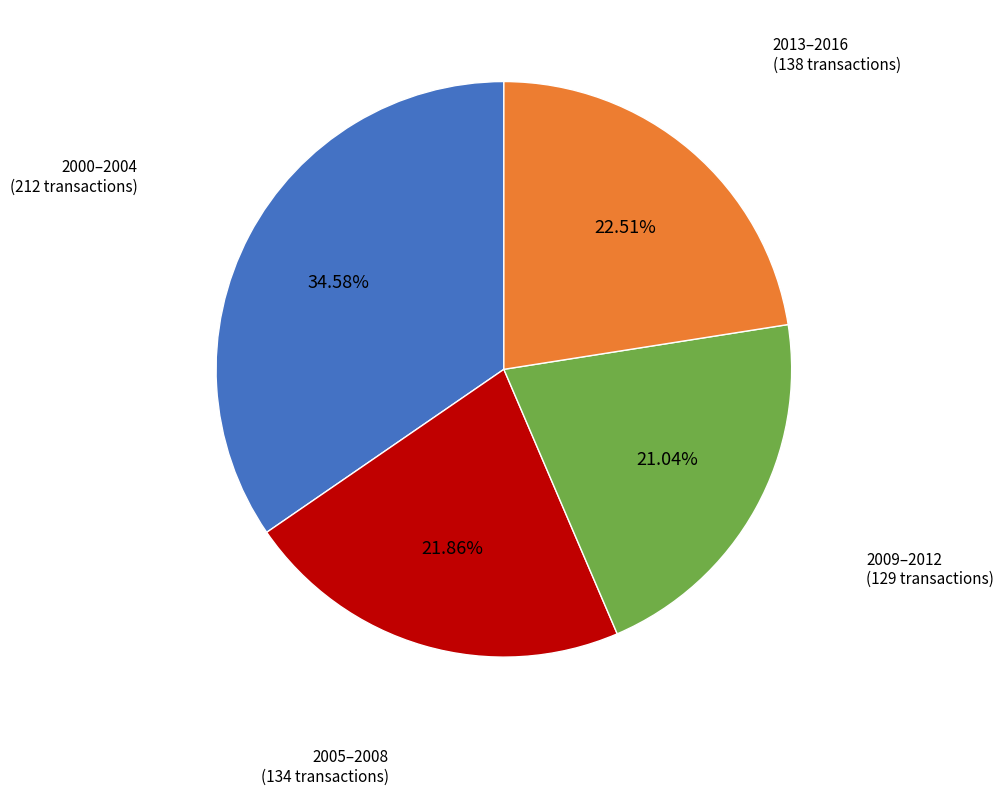

Is there a majority slice in this chart?

No